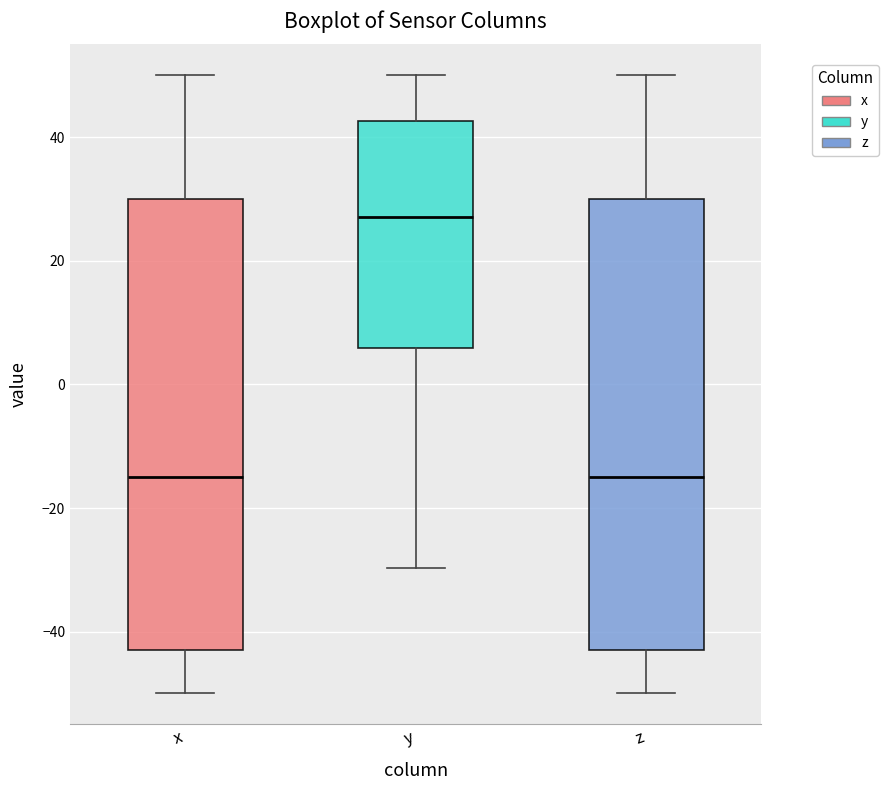

Reading left to right, read every box against the y-axis: the position of its median line, the range the box covers, and the ends of its whiskers. The values are not printed on the chart, so give them approximately, as read against the axis.

x: median -14, box -44 to 30, whiskers -50 to 50
y: median 28, box 6 to 42, whiskers -30 to 50
z: median -14, box -44 to 30, whiskers -50 to 50